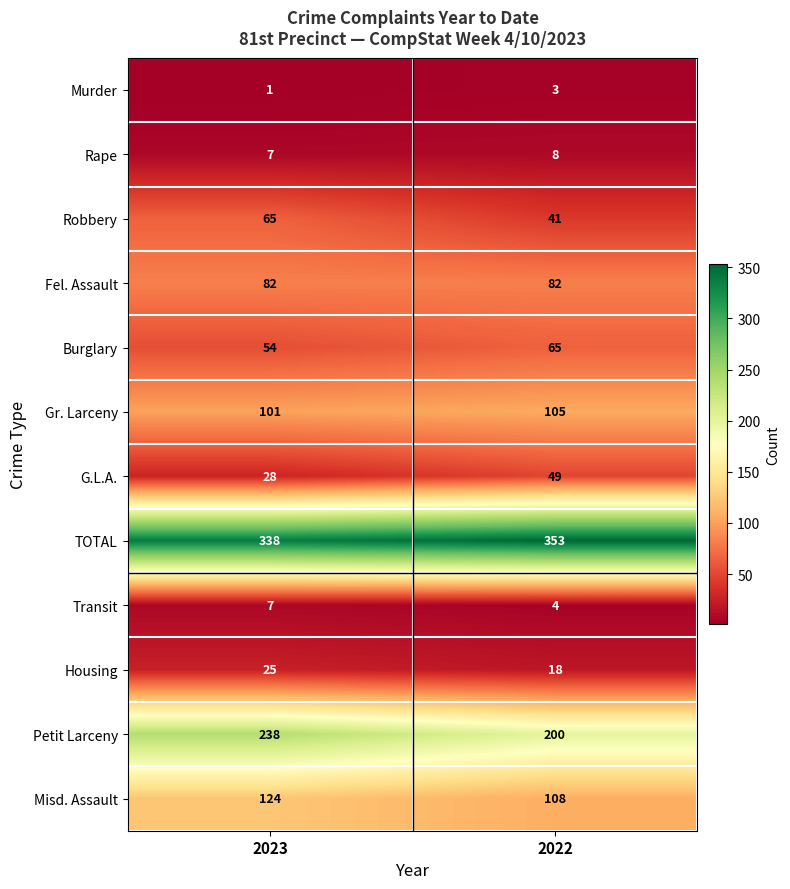

What value does the Transit series have at 2023?

7